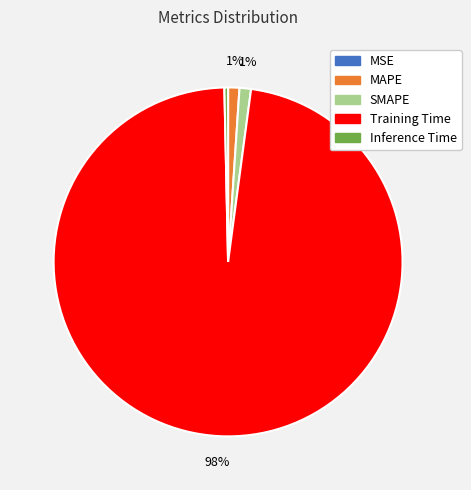

Which category accounts for the majority?

Training Time